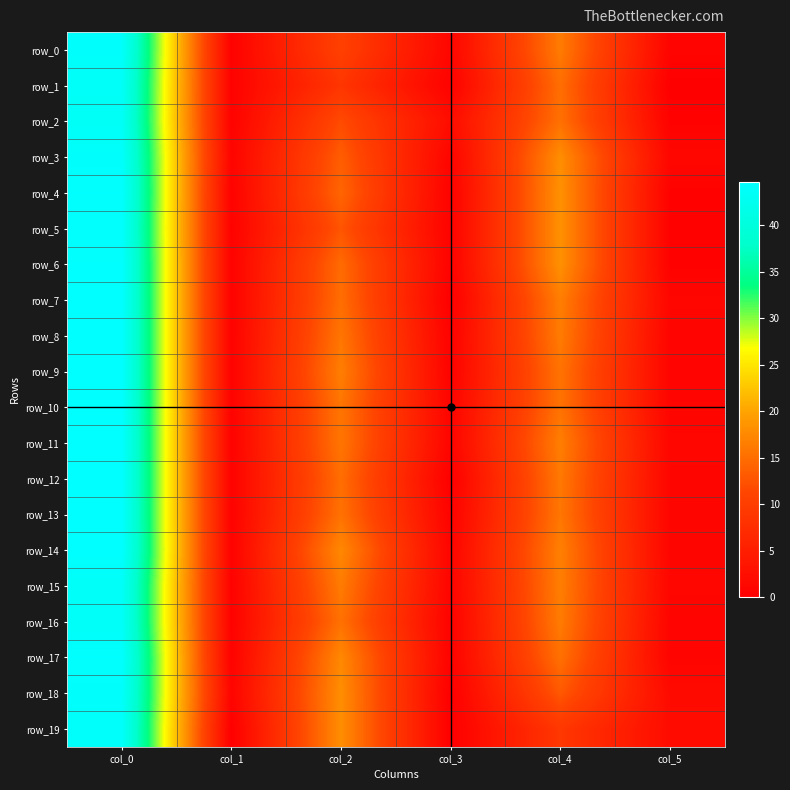

At which label is row_1 closest to 21?

col_4